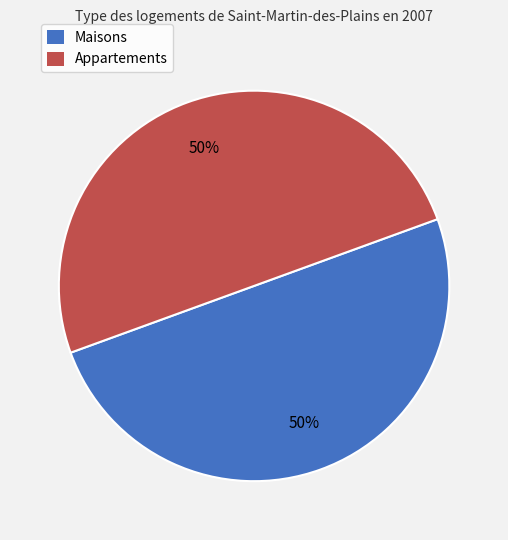

How many slices are in this pie chart?

2